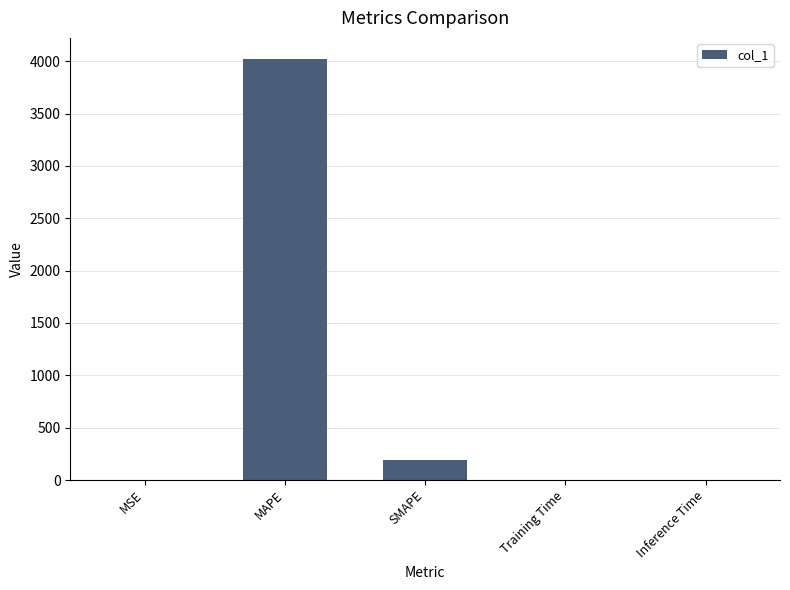

What is the greatest value displayed?

4022.0